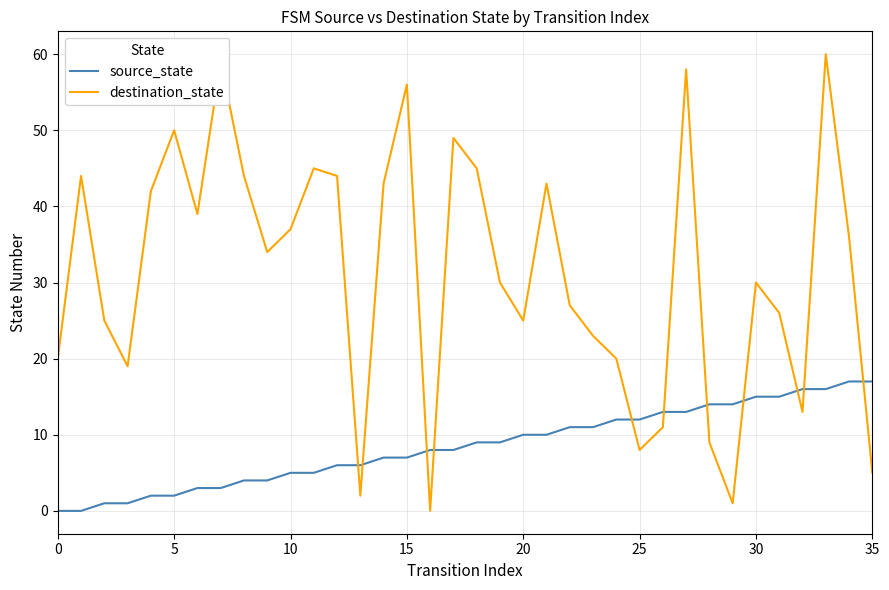

How many times do source_state and destination_state cross each other?

11